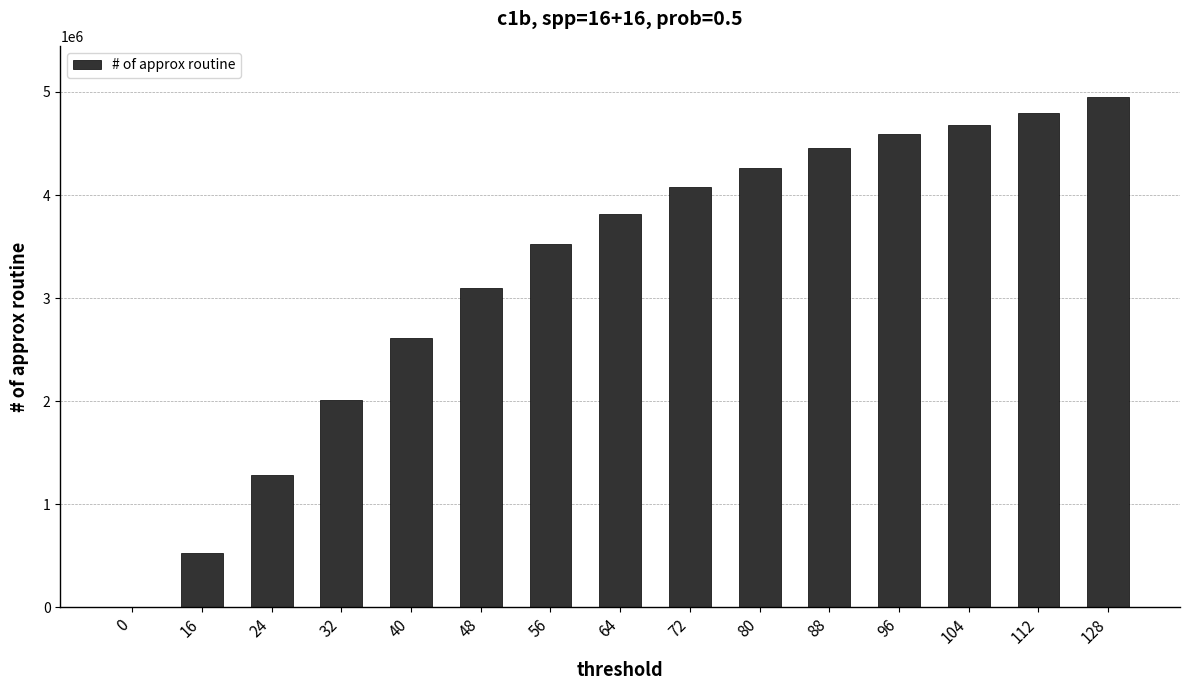

What is the sum of all values?

48691248